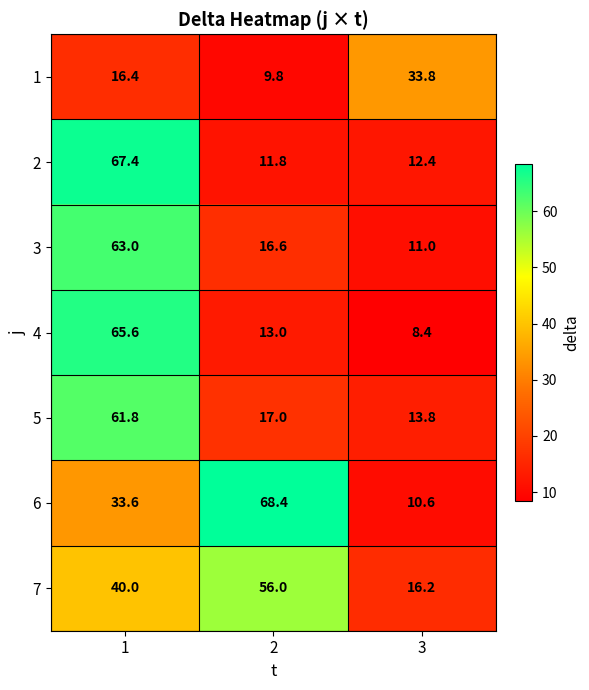

The value of 7 at 2 is 56.0. True or false?

True